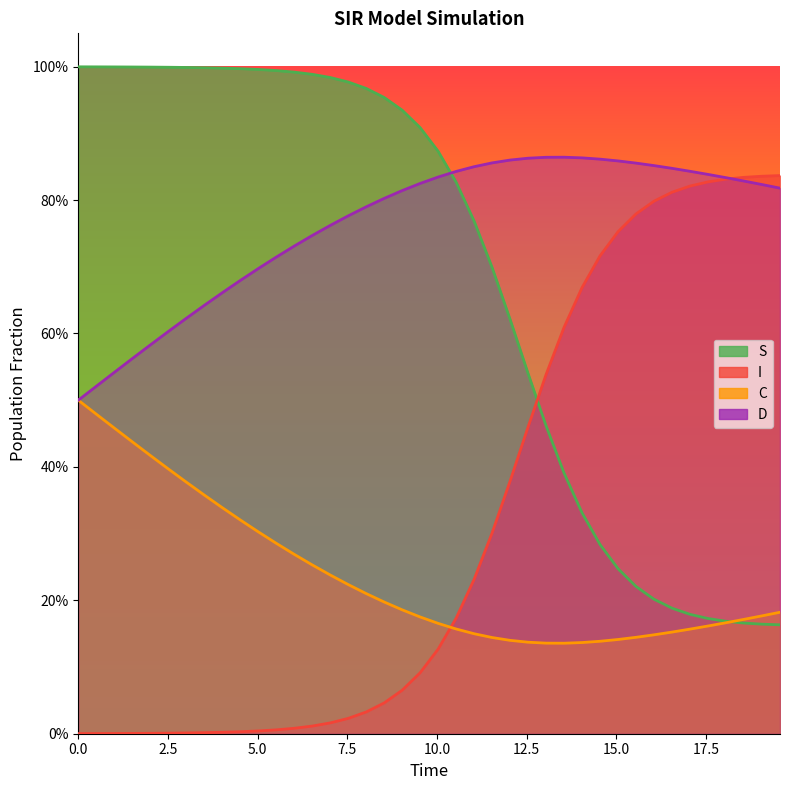

What is the maximum value shown in the chart?

1.0